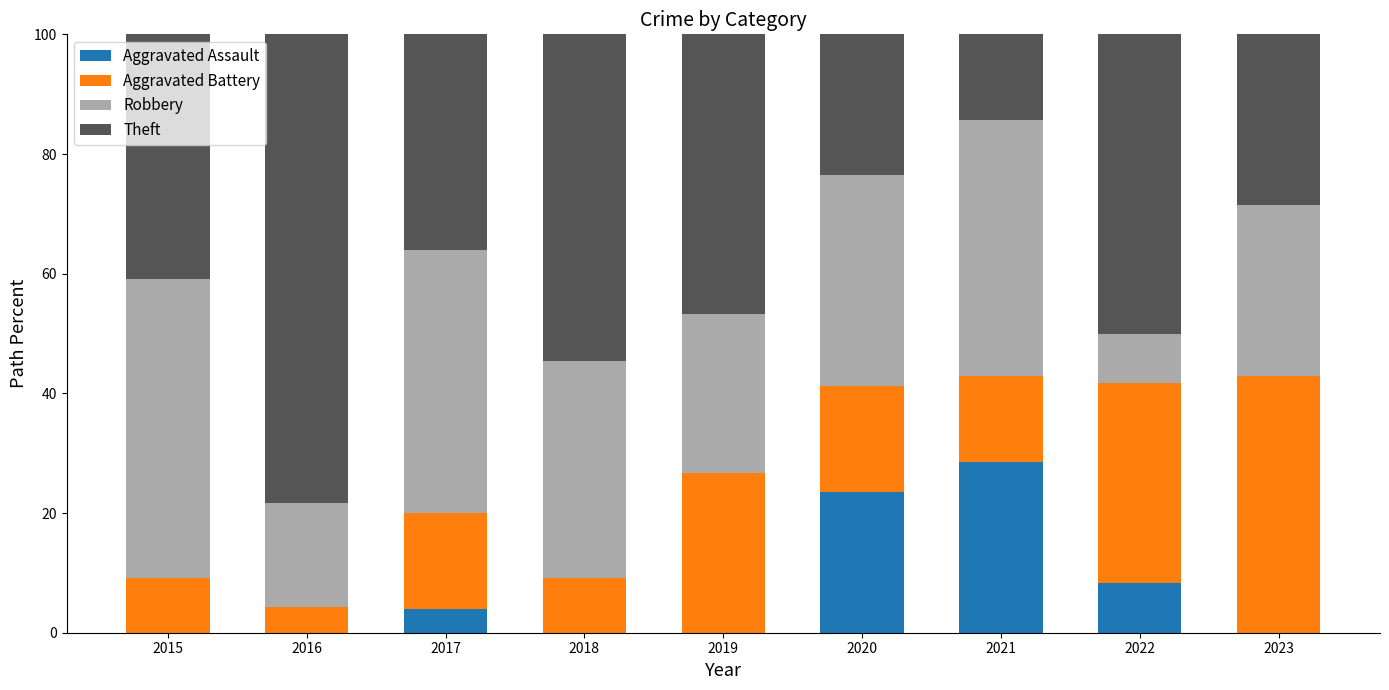

What is the maximum value for Aggravated Assault?

28.6